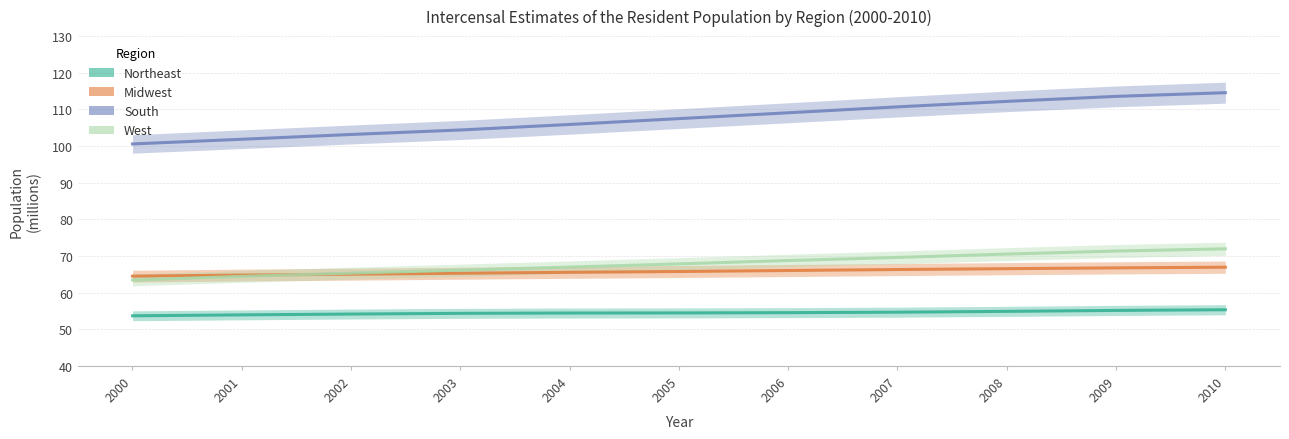

Where is South nearest to the value 107?

2005